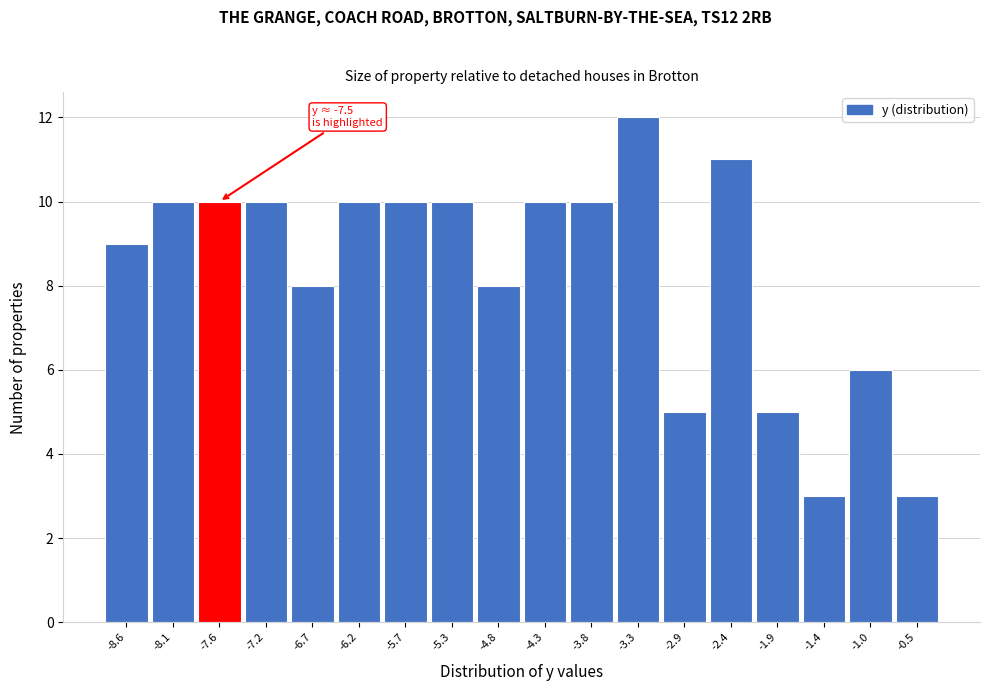

Reading left to right, list all the values displayed in this chart.

9	10	10	10	8	10	10	10	8	10	10	12	5	11	5	3	6	3